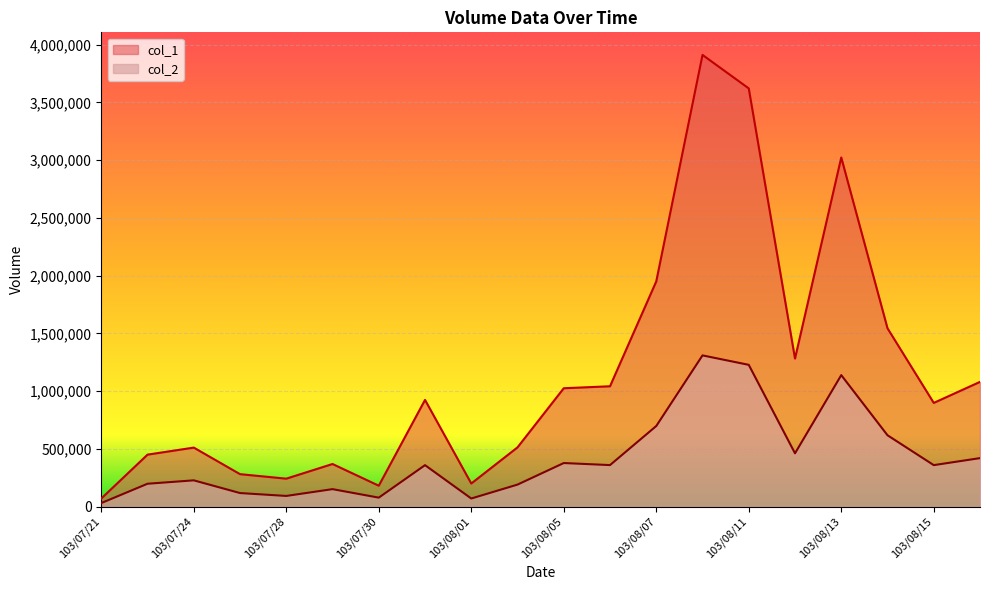

Where is the first local maximum for col_1?

103/07/24